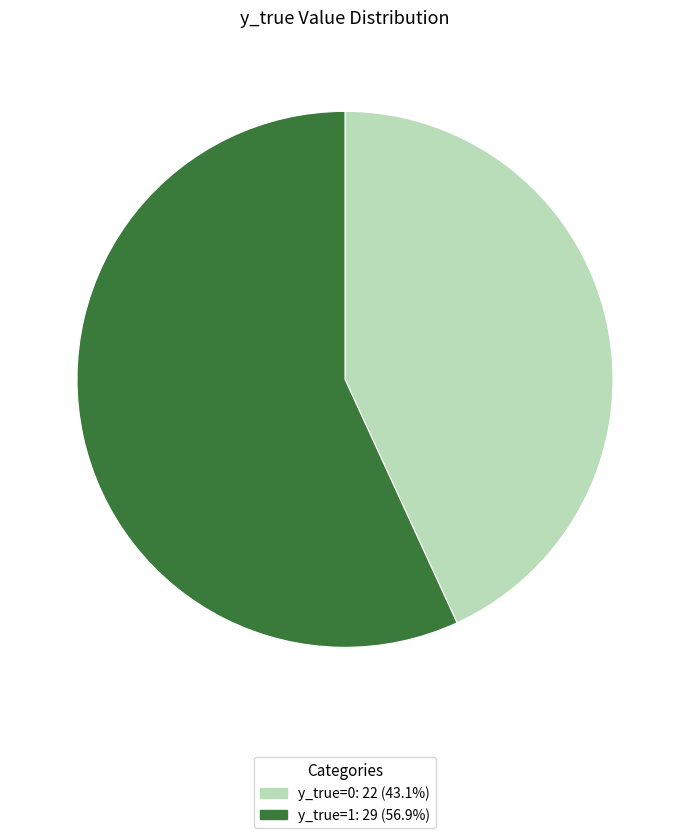

Is there a majority slice in this chart?

Yes